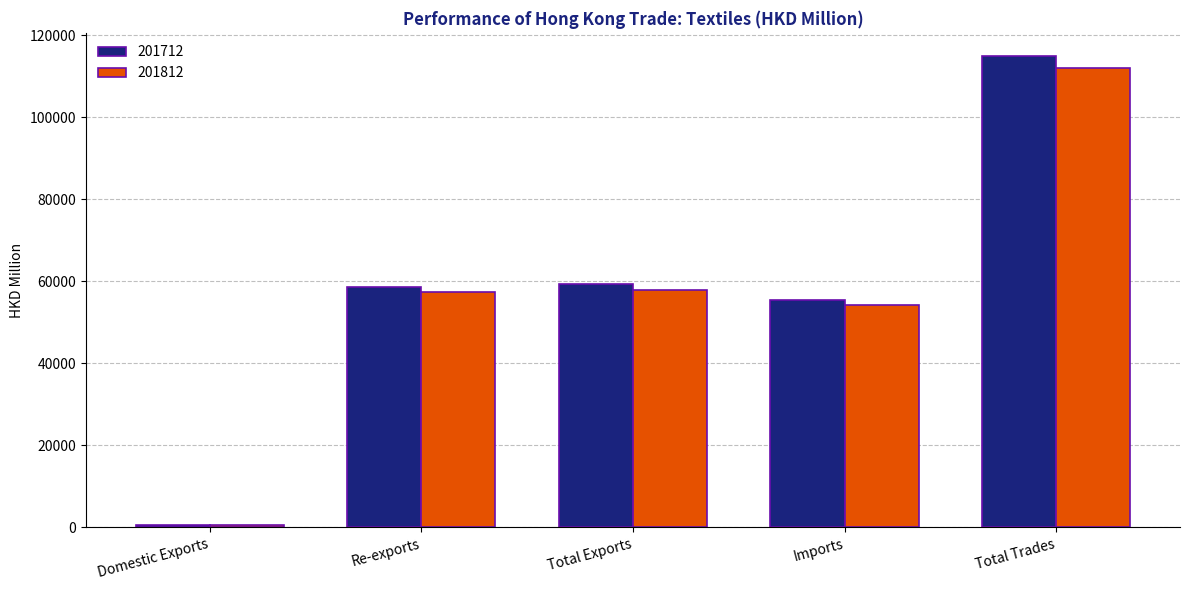

Reading left to right, list all the values displayed in this chart.

201712: 605.7	58689.1	59294.8	55533.9	114828.7
201812: 624.0	57279.5	57903.5	54104.1	112007.6